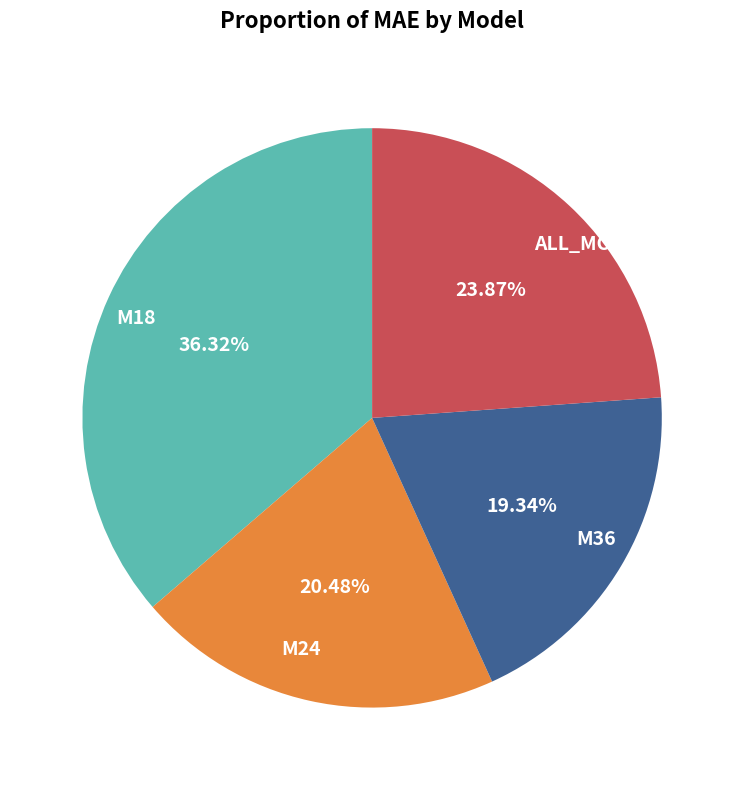

Approximately how many times larger is the value at M18 compared to M24?

1.8